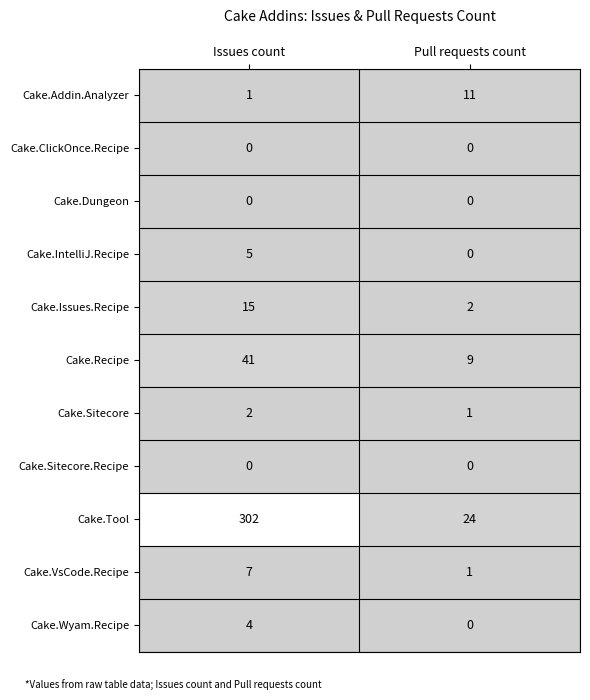

What is the sum of the Cake.Addin.Analyzer values at Issues count and Pull requests count?

12